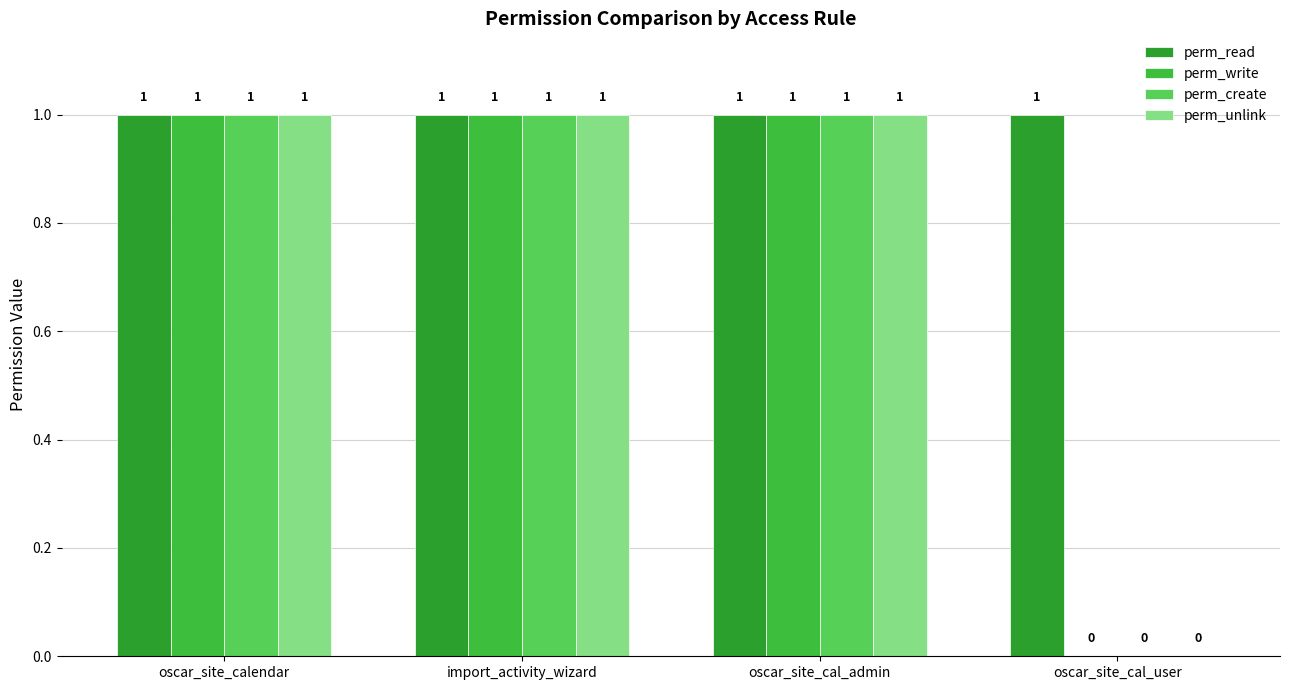

How many distinct data groups are displayed?

4